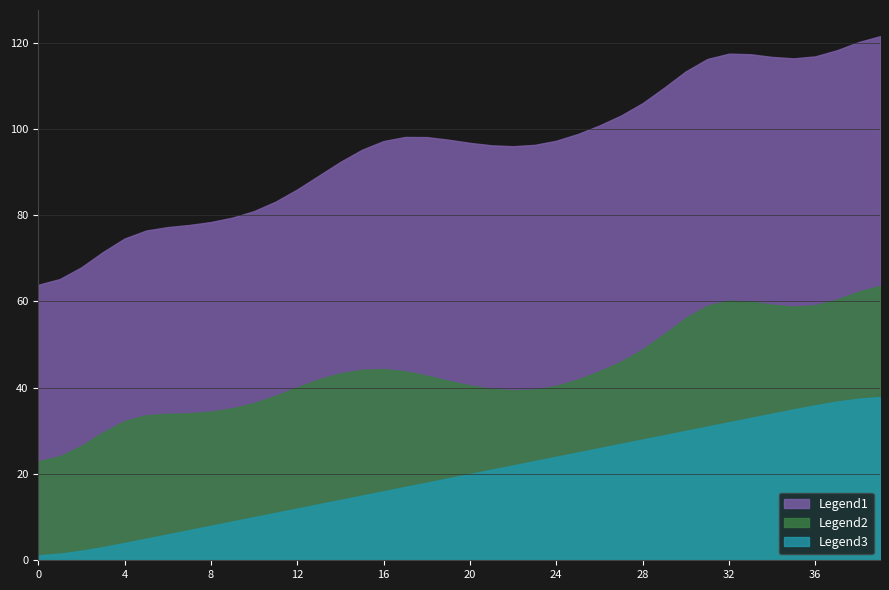

What is the maximum value shown in the chart?

121.5